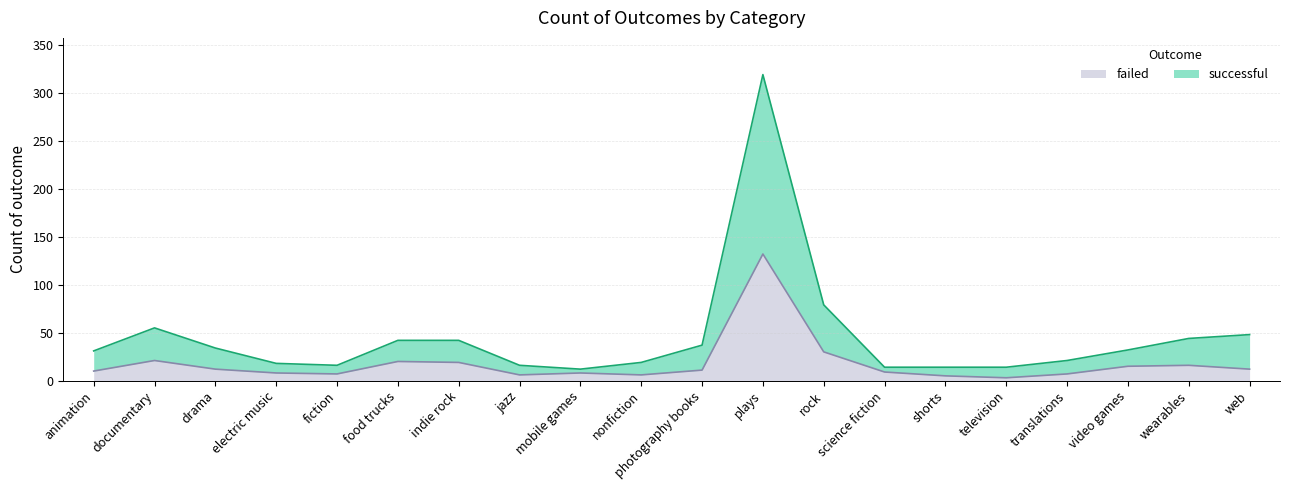

Between documentary and indie rock, which series saw the biggest shift?

successful